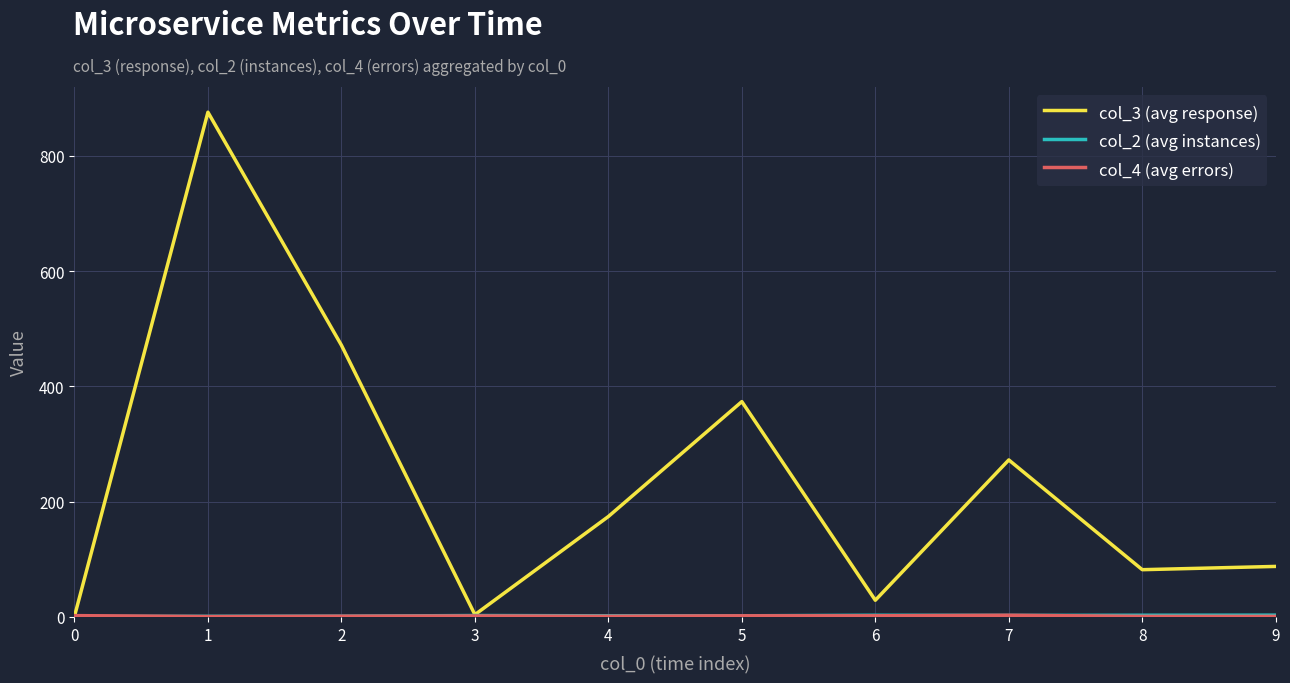

At how many categories does at least one series exceed 558?

1